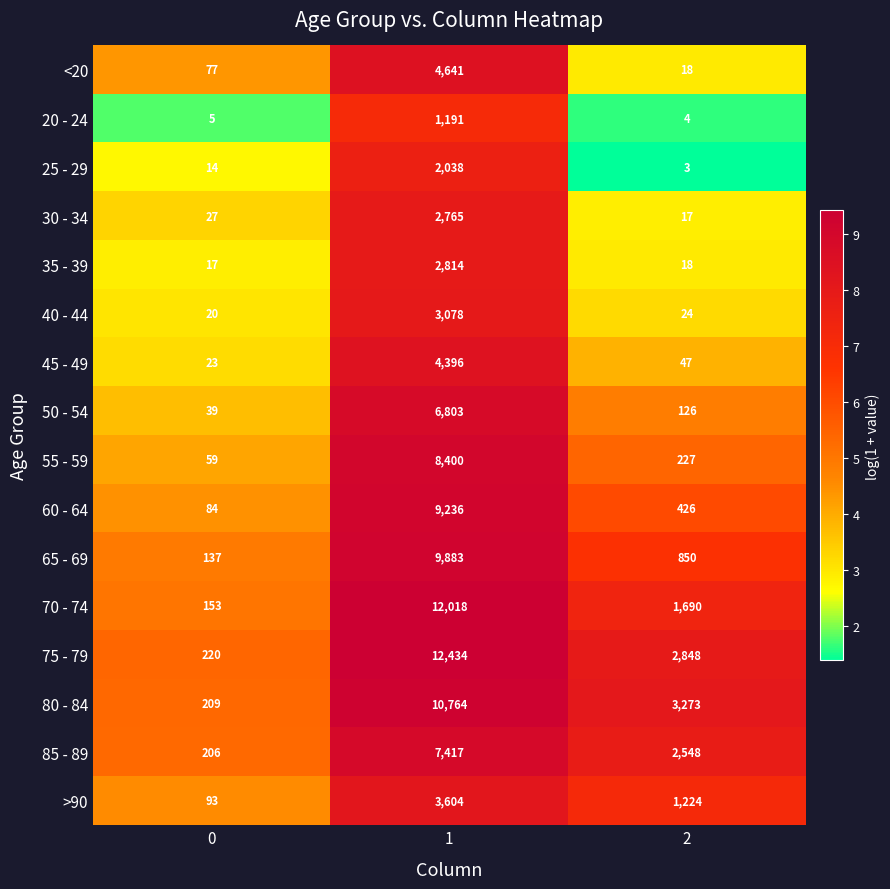

The 45 - 49 series shows 5759 at 1. True or false?

False